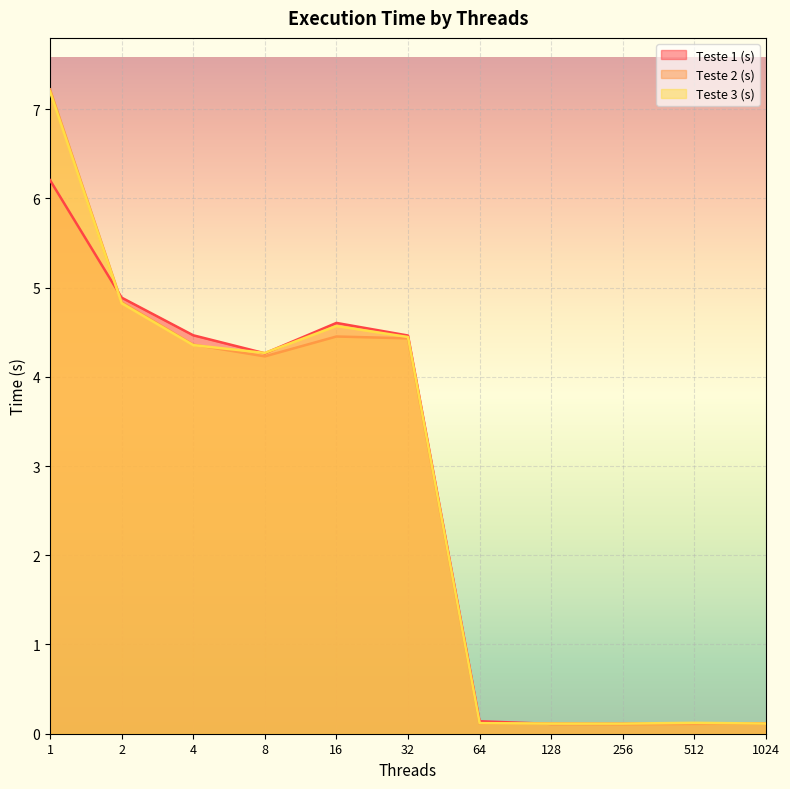

True or false: Teste 1 (s) has a value of 0.0 at 256.

False